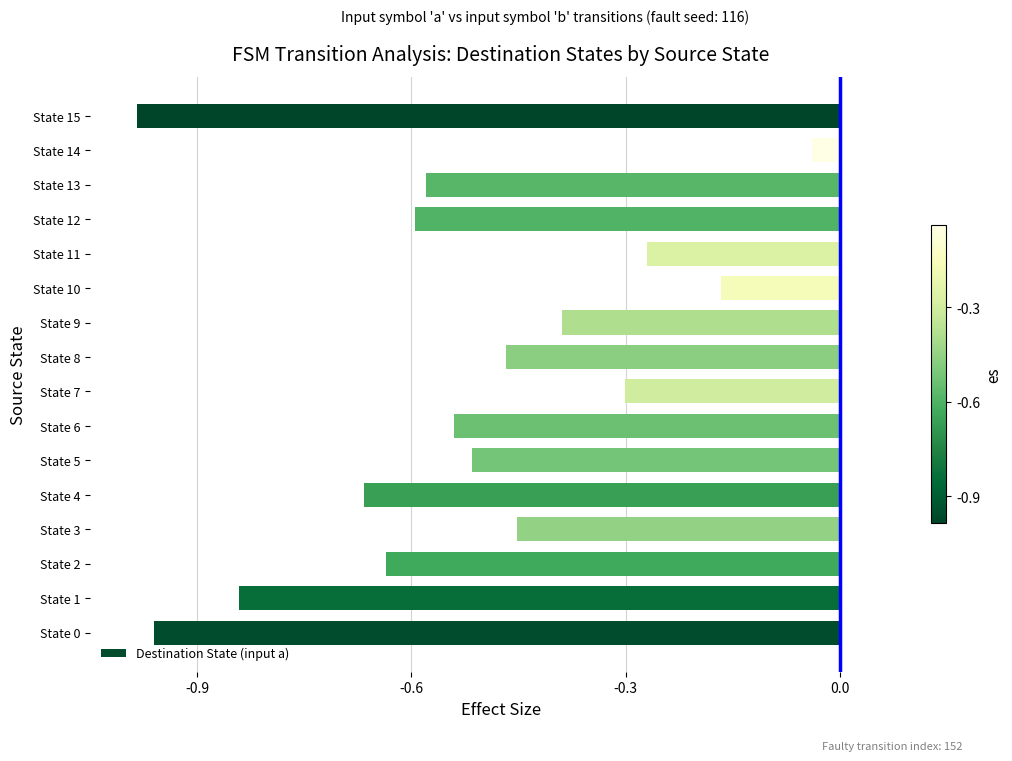

Which category has the lowest value across all series?

State 15